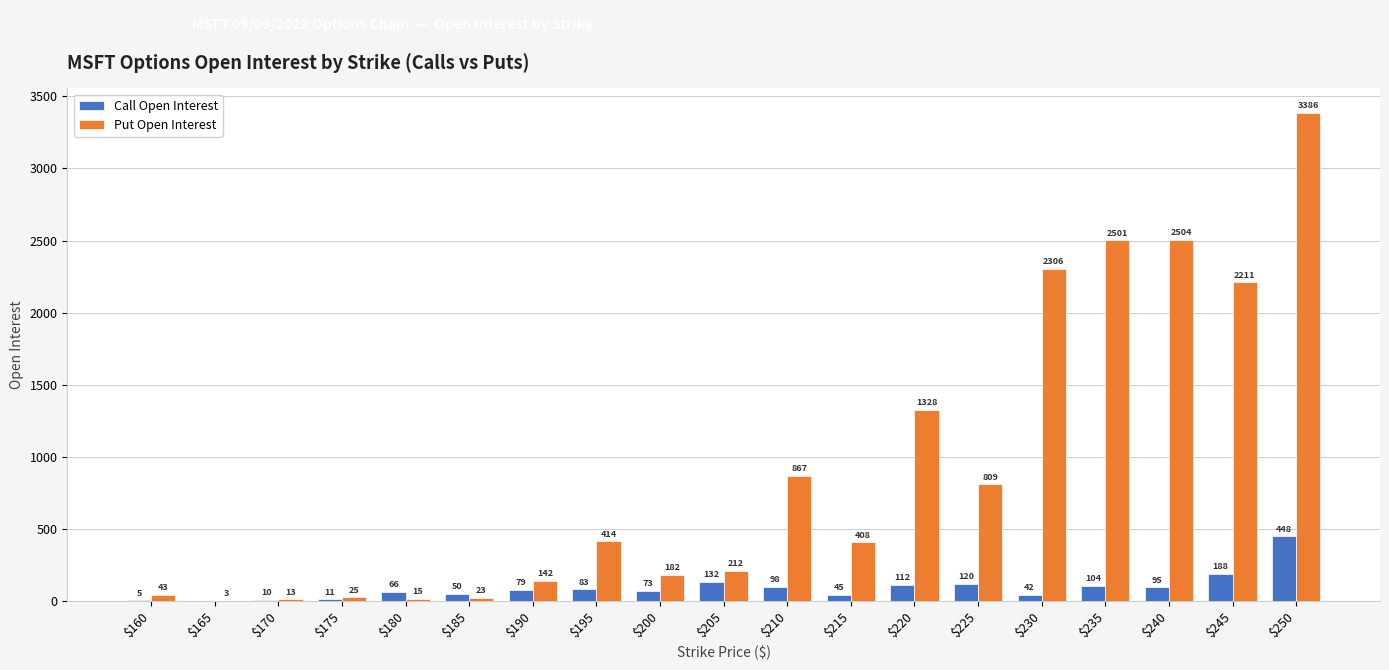

What are all the series names shown in the legend?

Call Open Interest, Put Open Interest